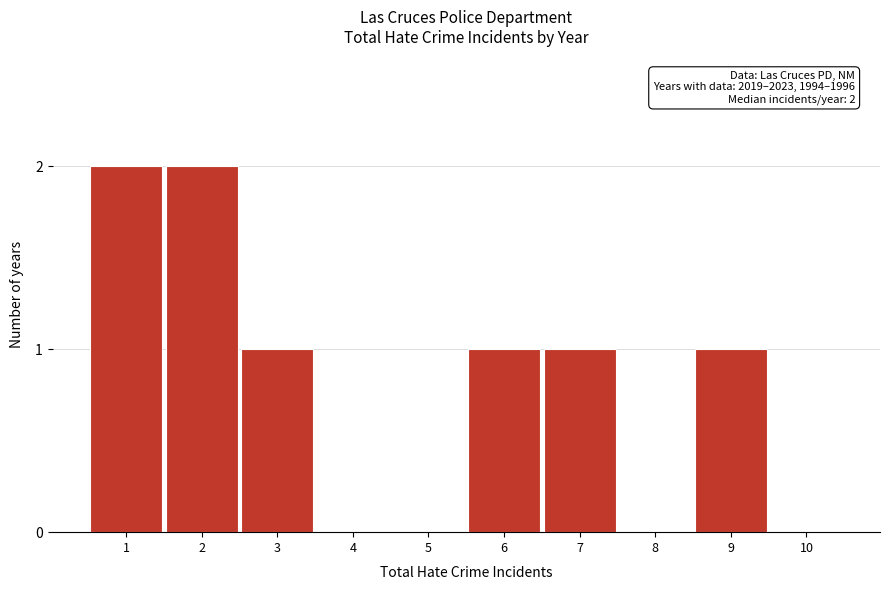

Reading right to left, list all the values displayed in this chart.

10=0	9=1	8=0	7=1	6=1	5=0	4=0	3=1	2=2	1=2